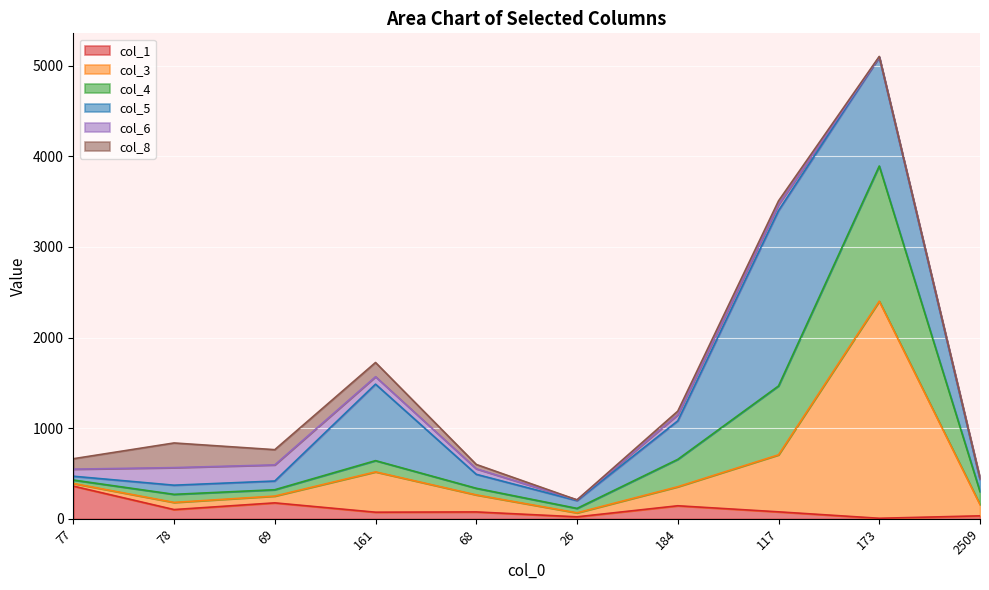

Where is the first local minimum for col_4?

78